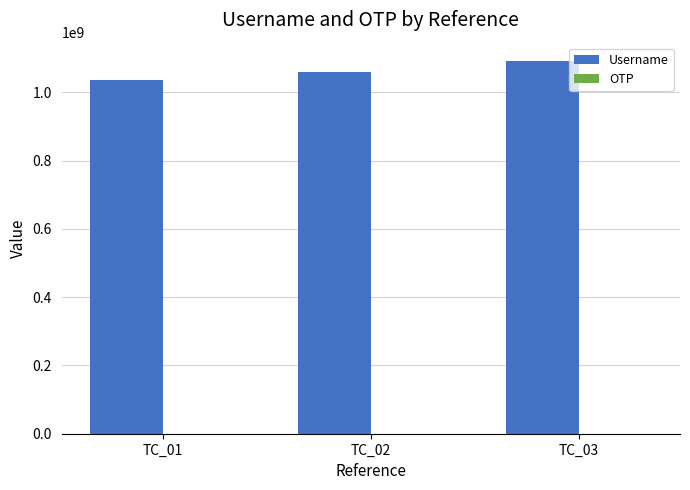

Count the number of categories in the chart.

3